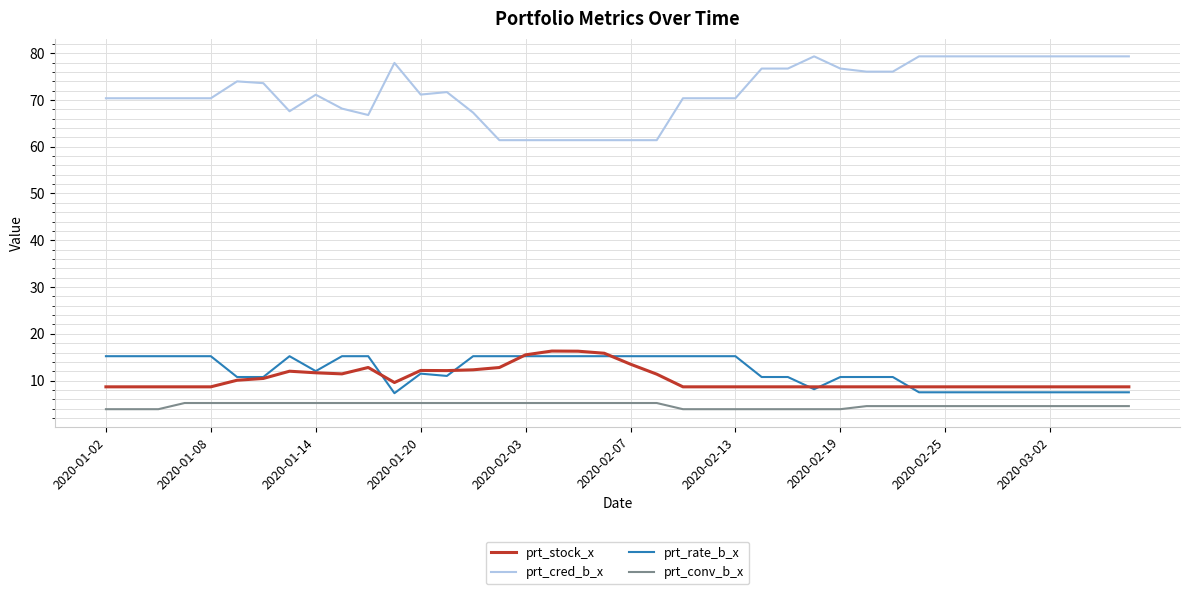

Which series has the largest range (max minus min)?

prt_cred_b_x